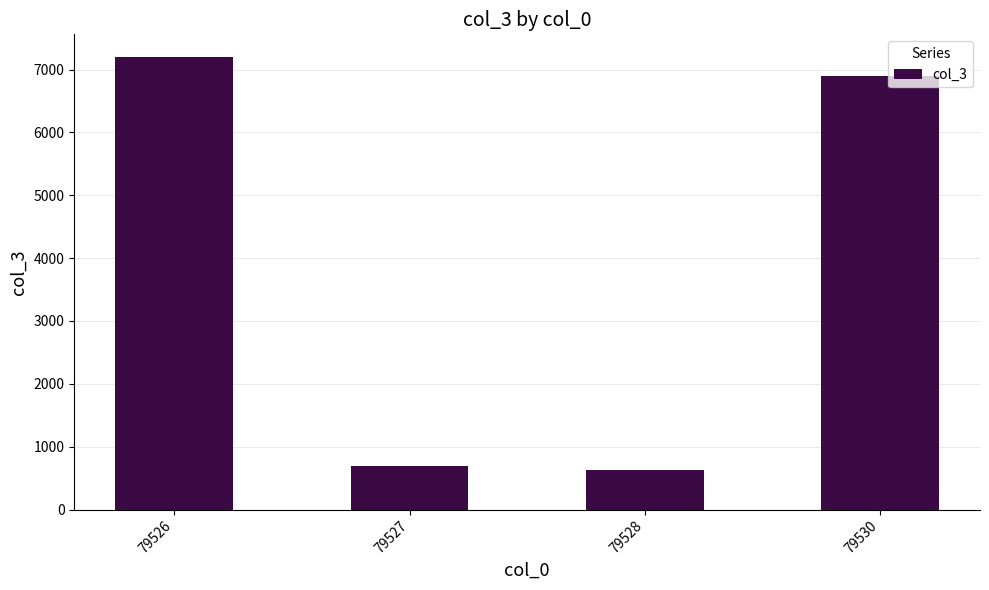

Which label corresponds to the smallest value in the chart?

79528